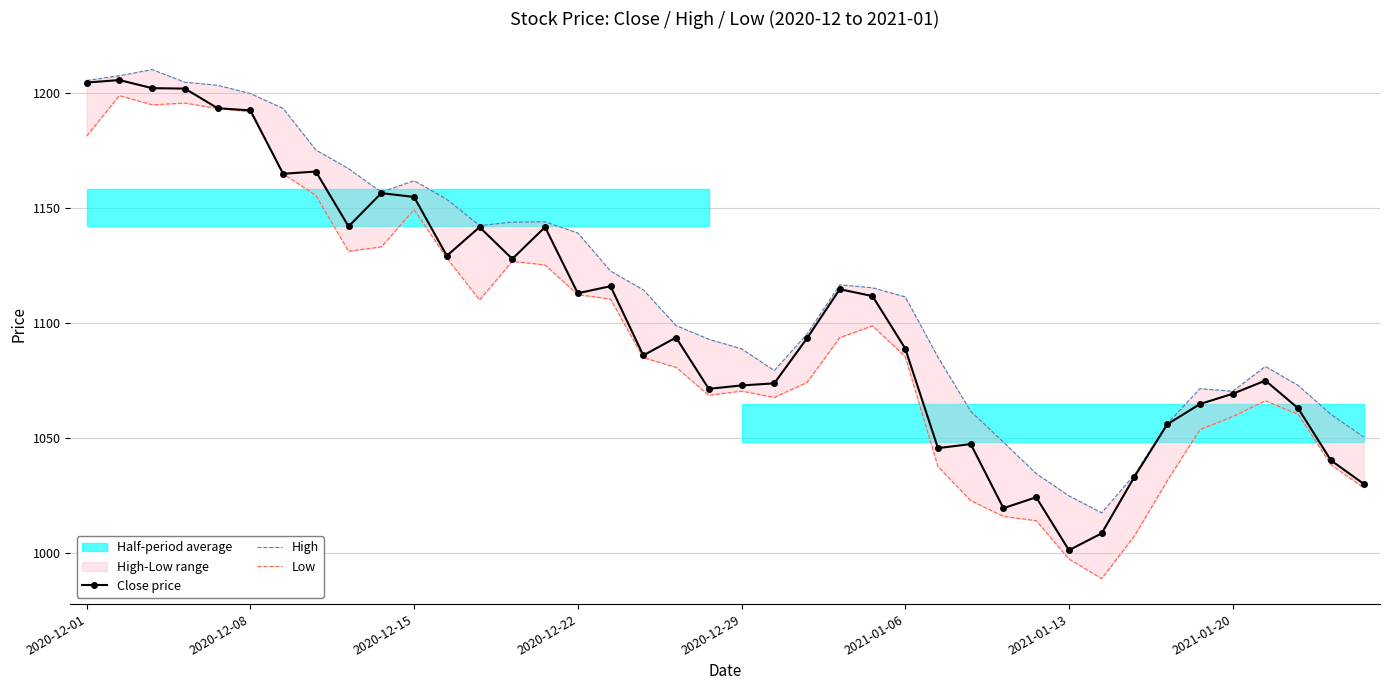

What is the minimum value for Close price?

1001.3